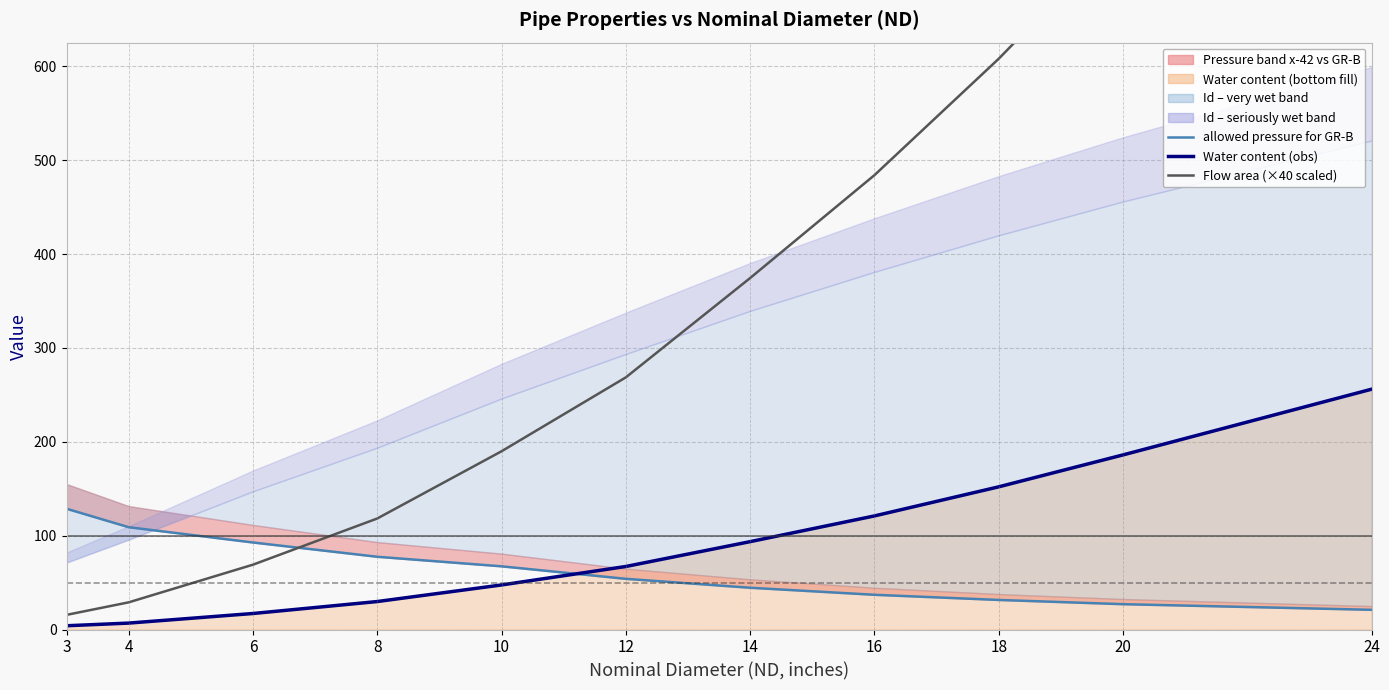

Does the chart display data point markers on the line(s)?

No